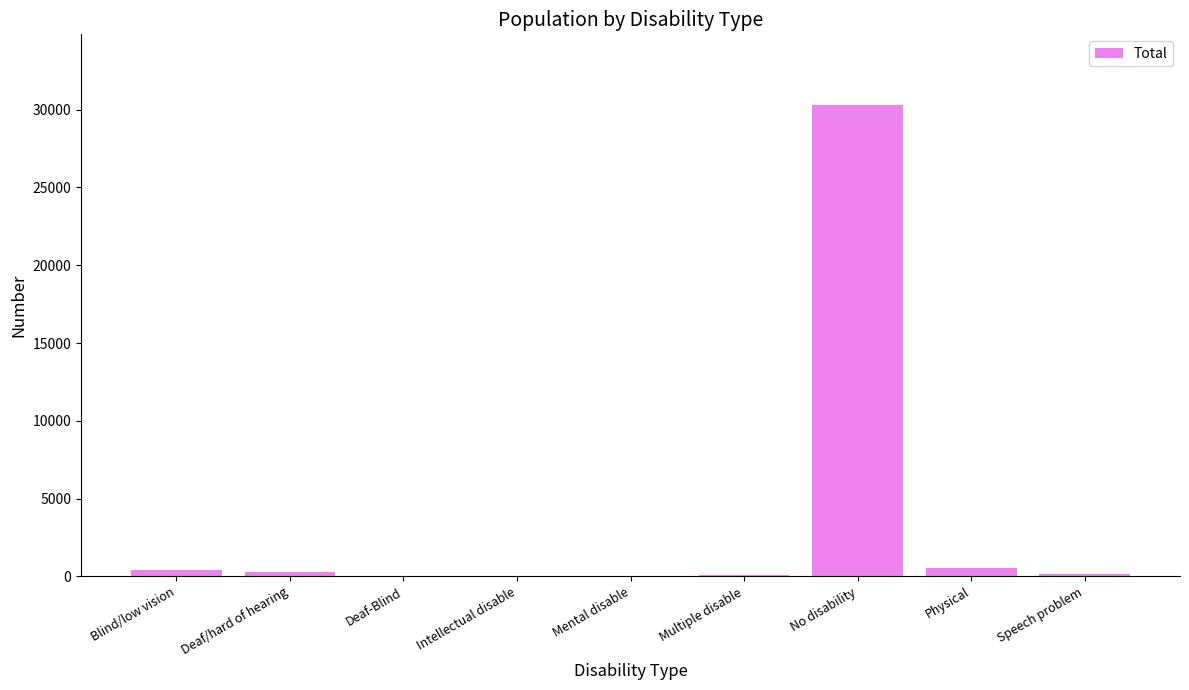

What is the sum of all values?

31801